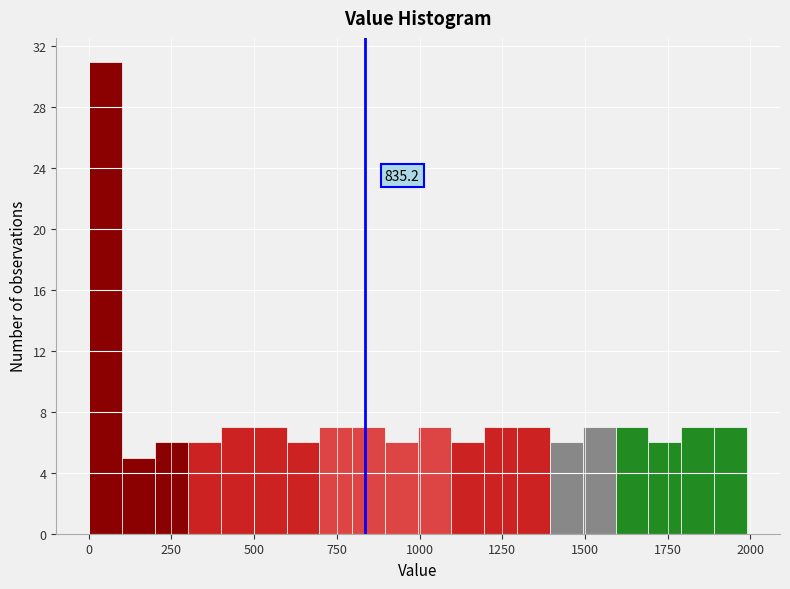

Around what value on the x-axis is the tallest bar? Give the approximate position of its centre, as read against the axis.

50